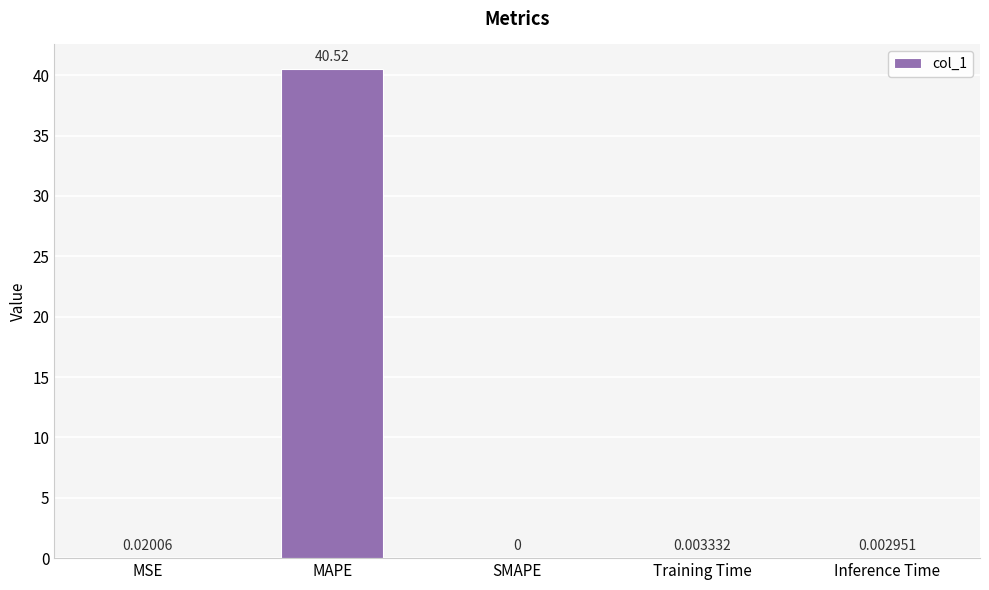

What is the maximum value shown in the chart?

40.5